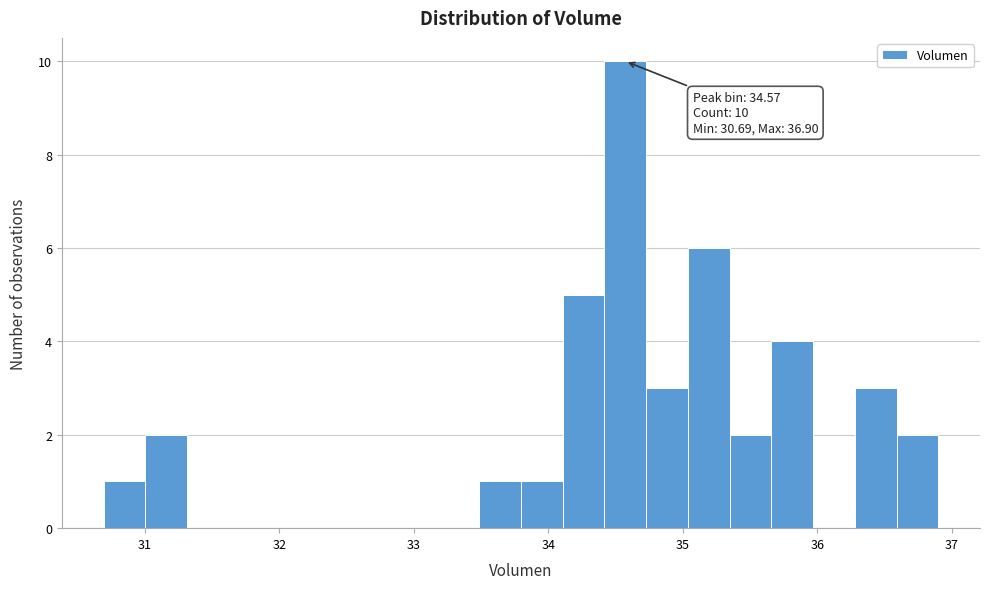

Read against the x-axis, roughly where is the centre of the tallest bar?

34.6